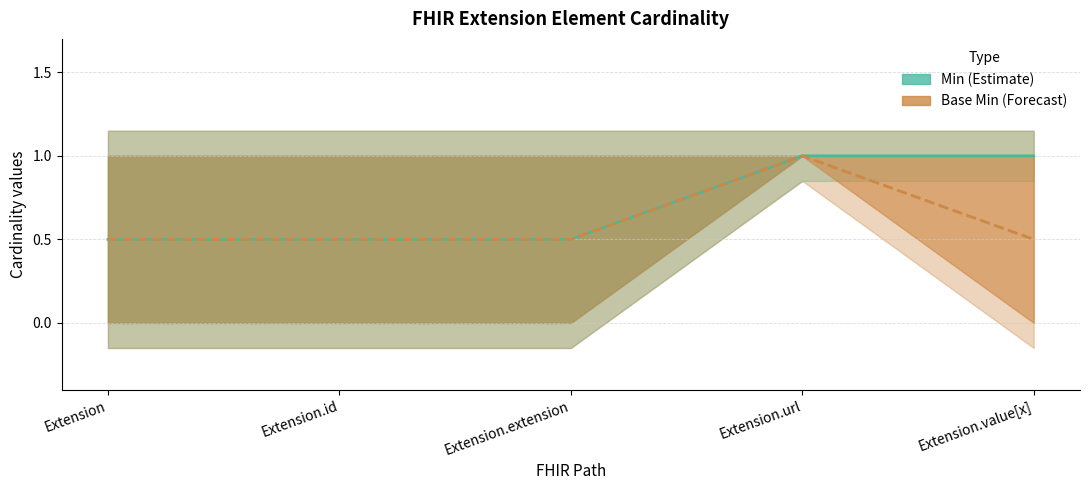

At which label does Min reach its minimum?

Extension